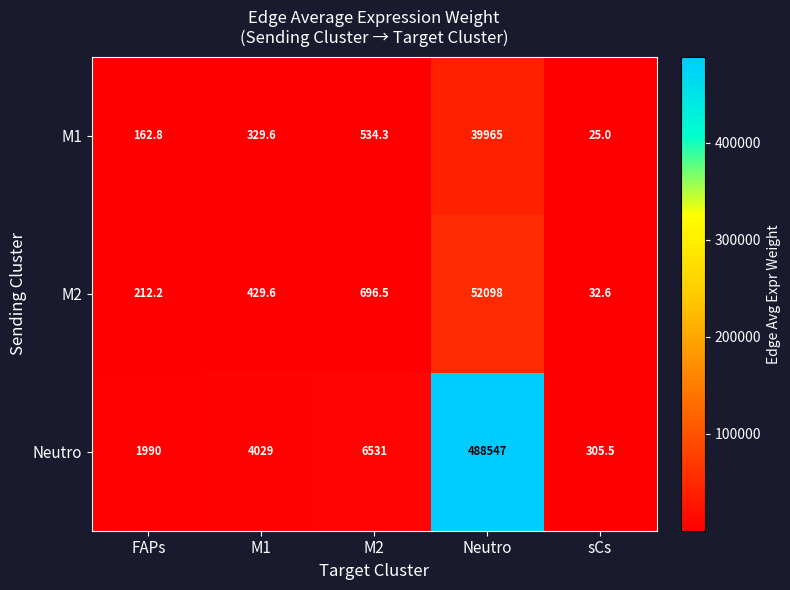

What is the minimum value shown in the chart?

25.0